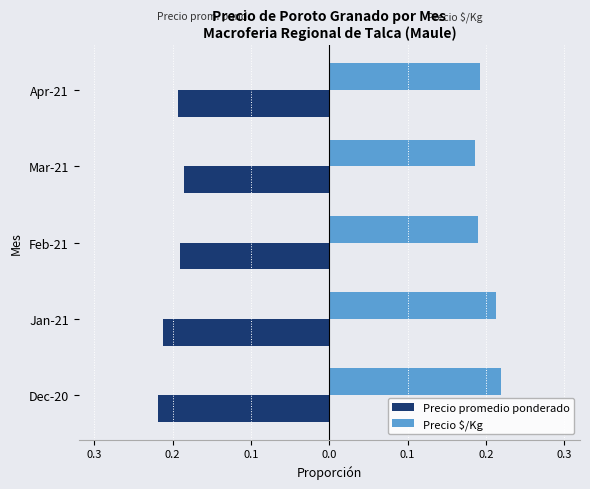

What are all the series names shown in the legend?

Precio promedio ponderado, Precio $/Kg